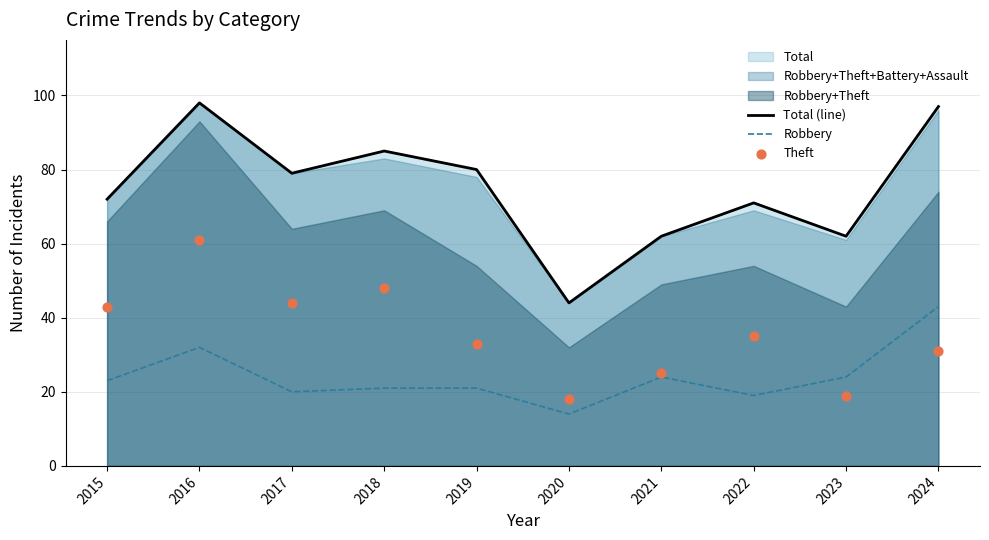

At how many categories does at least one series exceed 83?

3